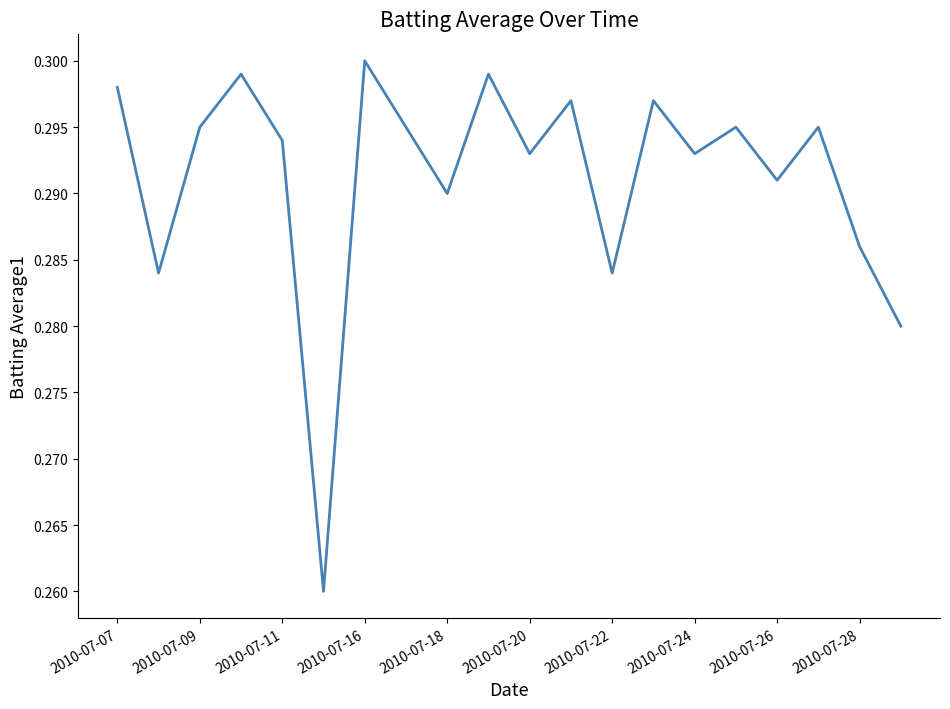

What is the value of the 1st point from the left?

0.3